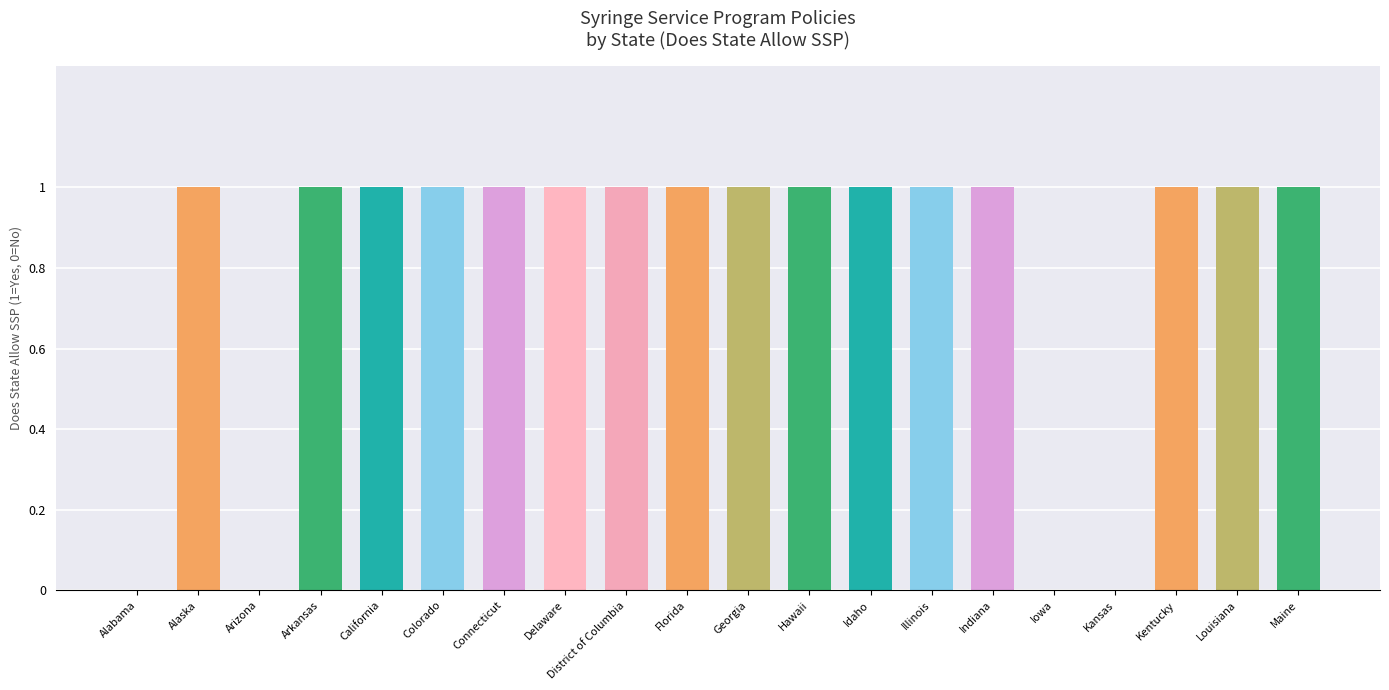

What is the change in value from Alabama to Florida?

+1